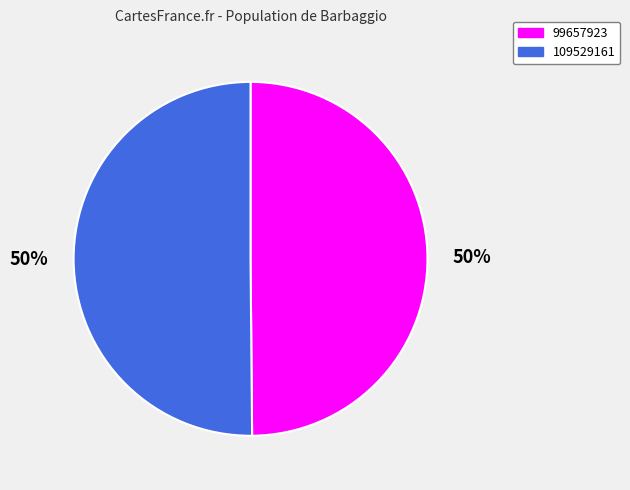

To the nearest percent, what is the combined percentage of 109529161 and 99657923?

100%